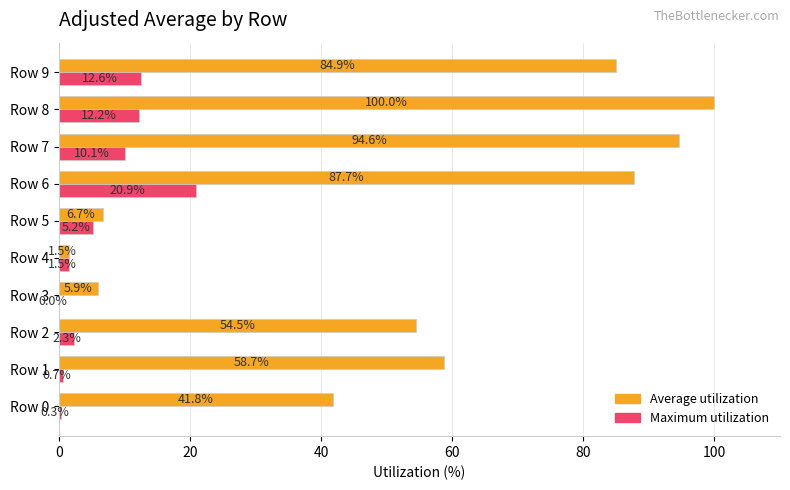

Which series has the widest spread of values?

Average utilization